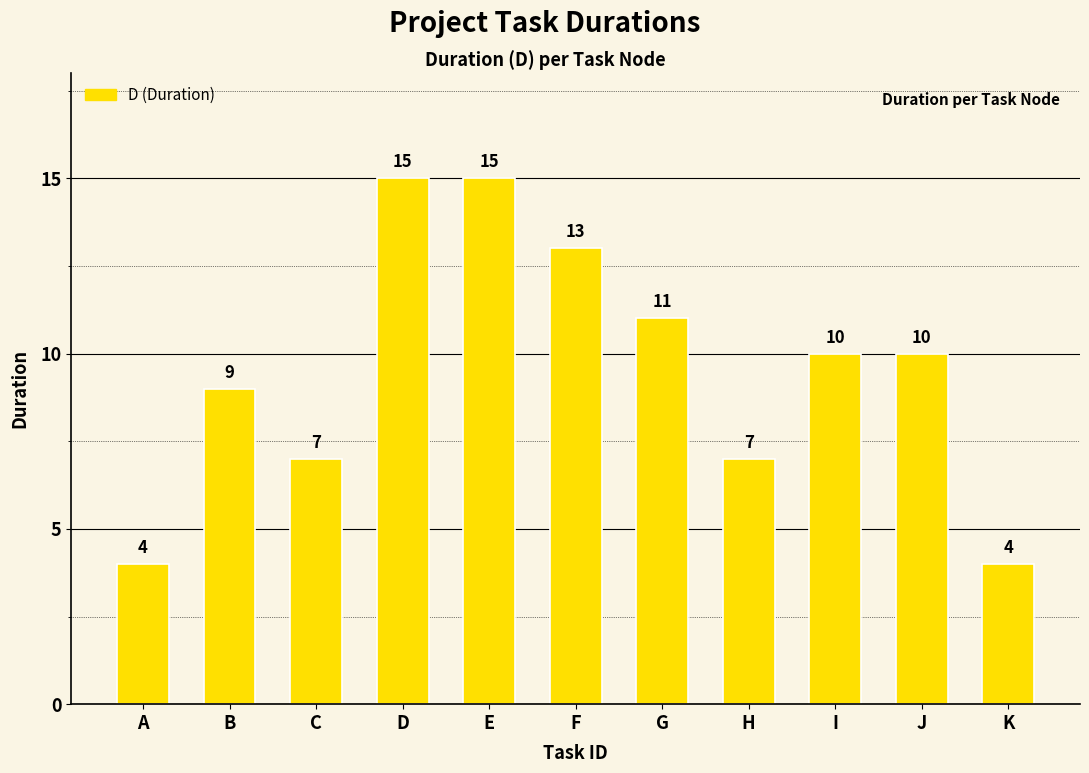

What is the sum of all values?

105